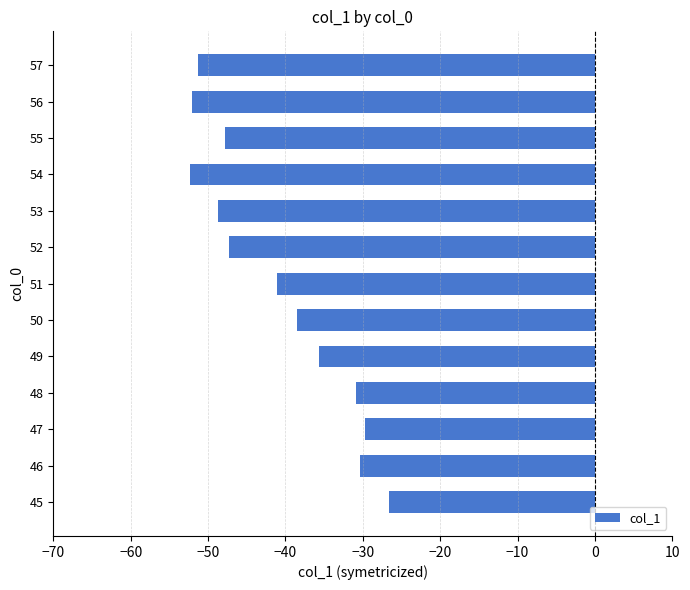

The value at 53 is -15.2. True or false?

False